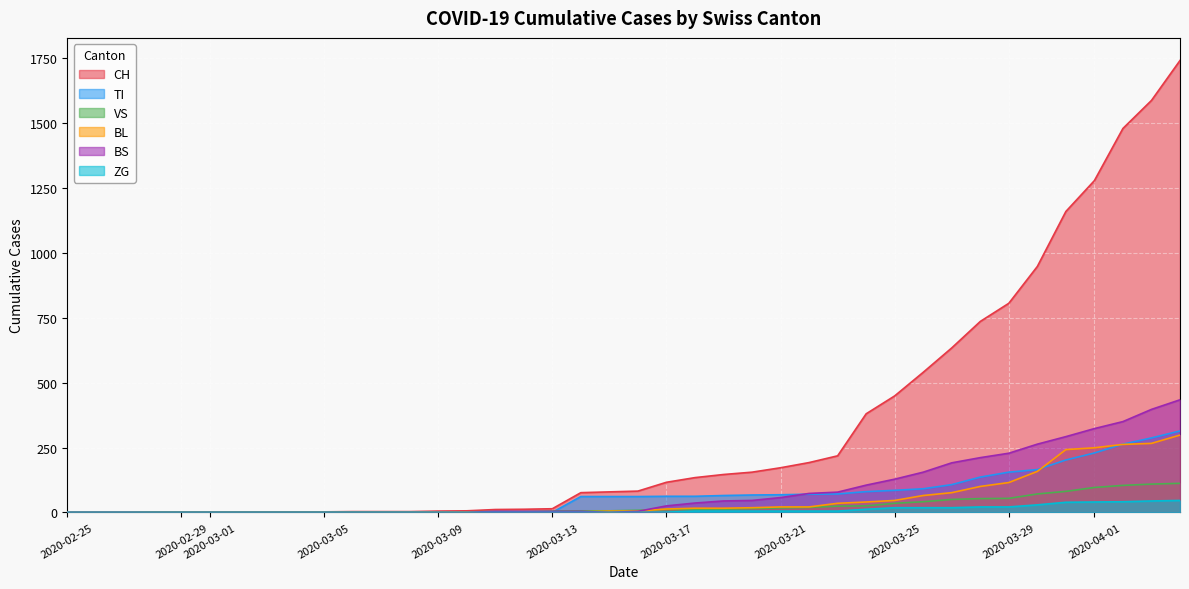

List the labels in order of BL value, largest first.

2020-04-04, 2020-04-03, 2020-04-02, 2020-04-01, 2020-03-31, 2020-03-30, 2020-03-29, 2020-03-28, 2020-03-27, 2020-03-26, 2020-03-25, 2020-03-24, 2020-03-23, 2020-03-21, 2020-03-22, 2020-03-20, 2020-03-18, 2020-03-19, 2020-03-17, 2020-03-15, 2020-03-16, 2020-03-10, 2020-03-11, 2020-03-12, 2020-03-13, 2020-03-14, 2020-03-09, 2020-02-25, 2020-02-26, 2020-02-27, 2020-02-28, 2020-02-29, 2020-03-01, 2020-03-02, 2020-03-03, 2020-03-04, 2020-03-05, 2020-03-06, 2020-03-07, 2020-03-08